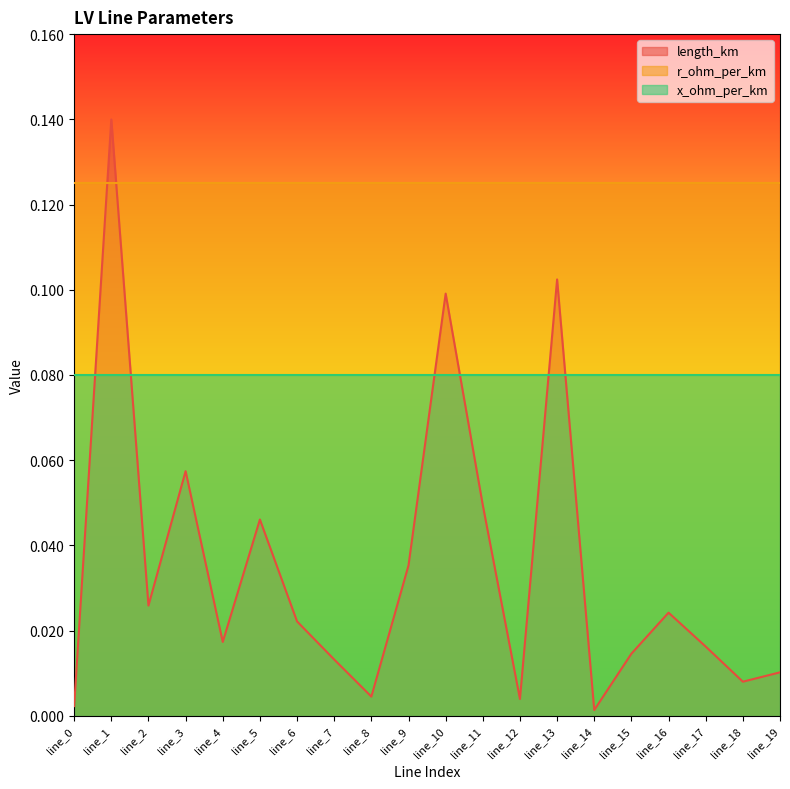

Between line_1 and line_2, which series saw the biggest shift?

length_km